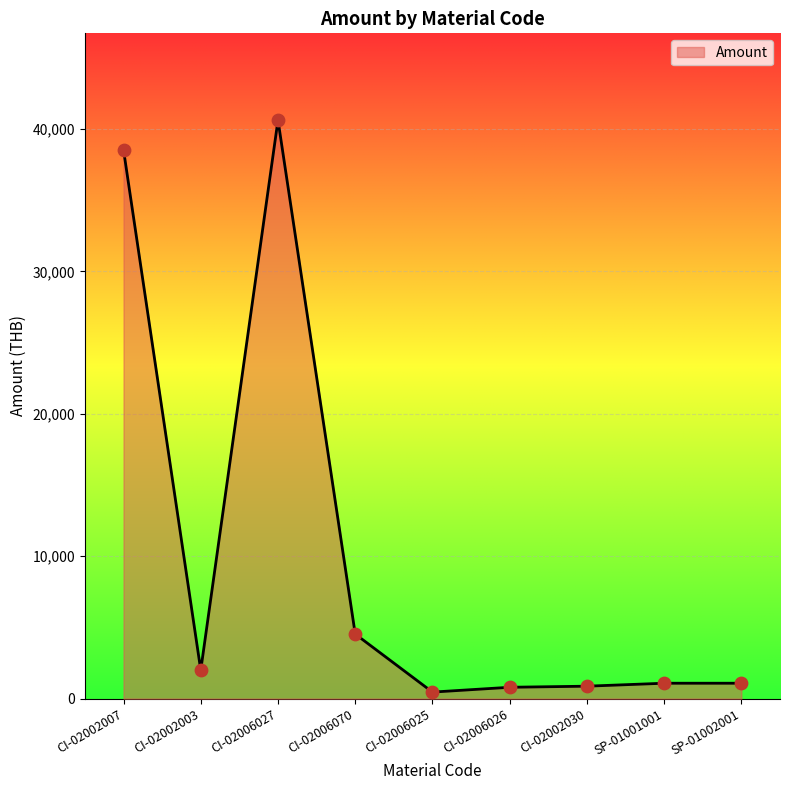

Between CI-02002003 and SP-01001001, which is larger?

CI-02002003